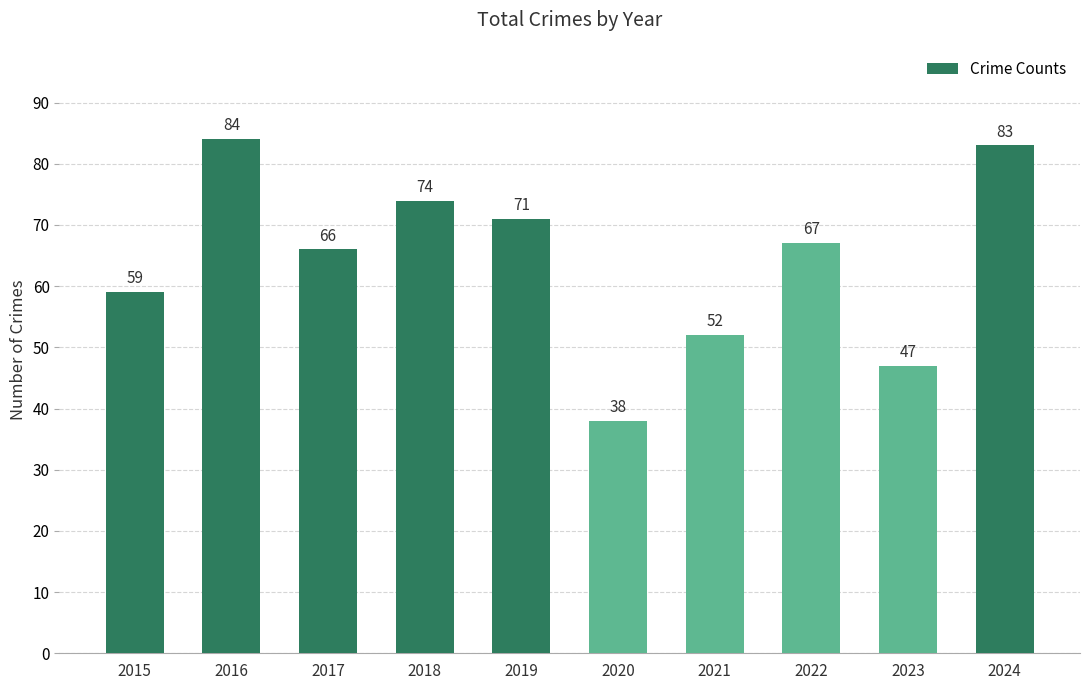

How many data points does each series have?

10